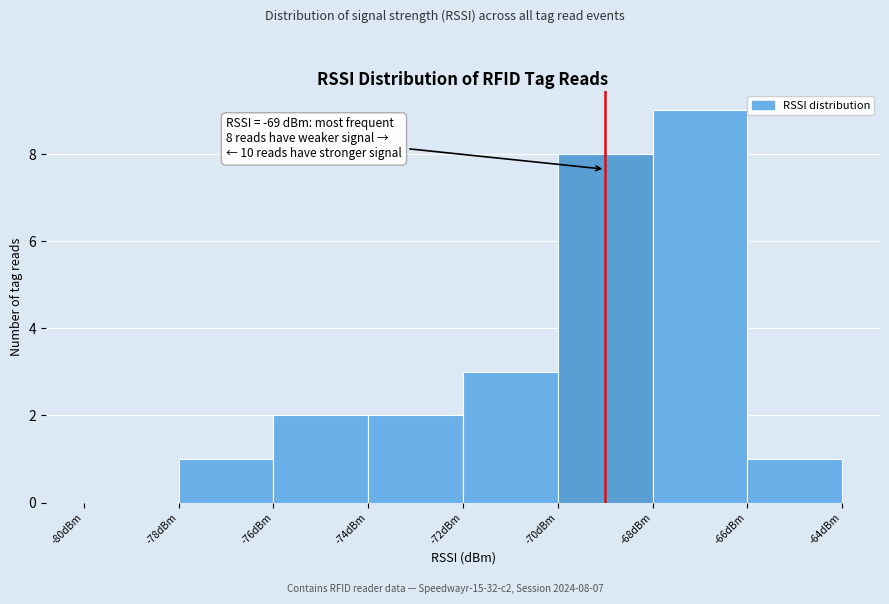

Which range on the x-axis has the tallest bar?

-68 to -66